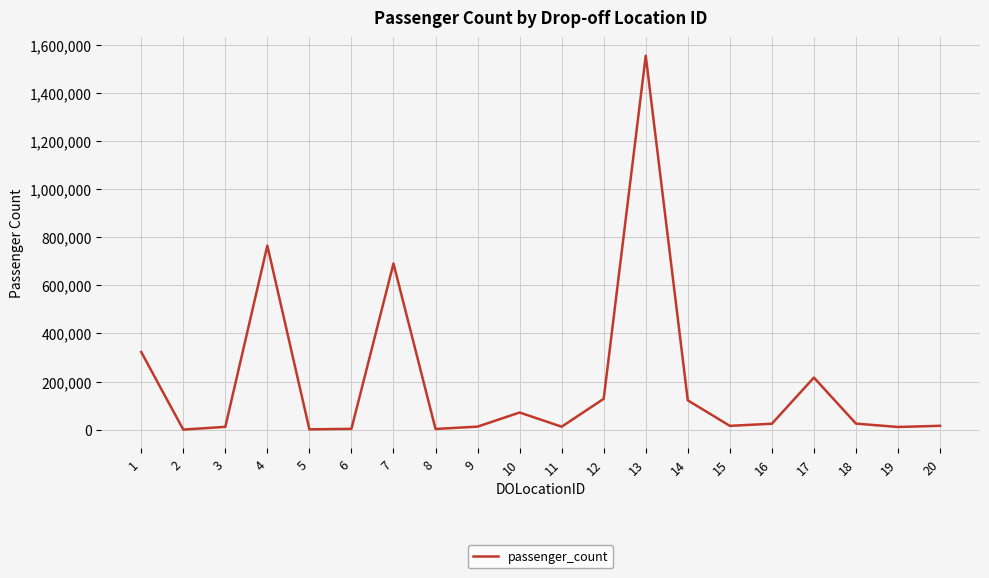

The value at 14 is 121699. True or false?

True